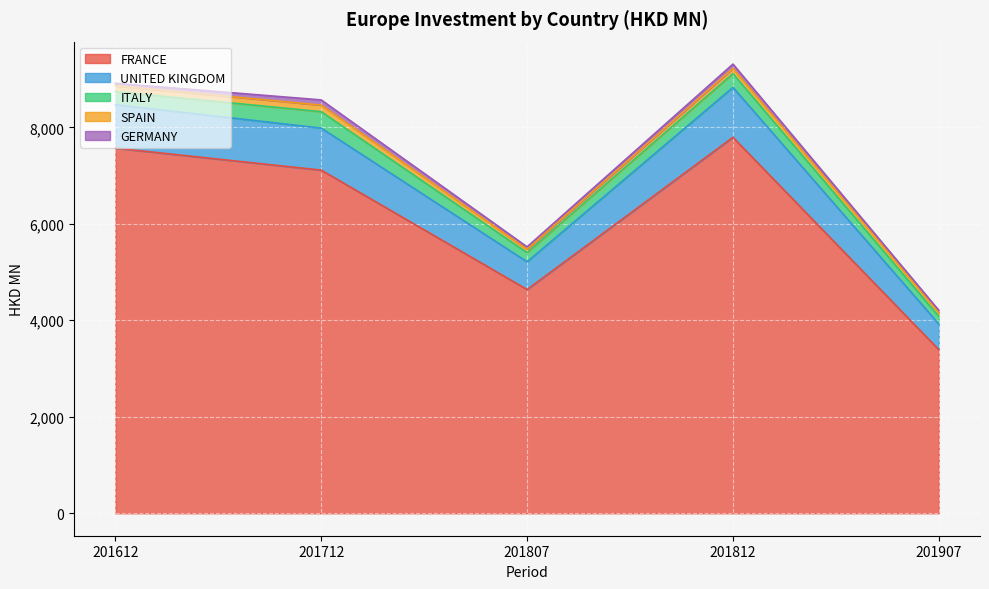

What is the difference between the maximum and minimum values in the UNITED KINGDOM series?

503.6